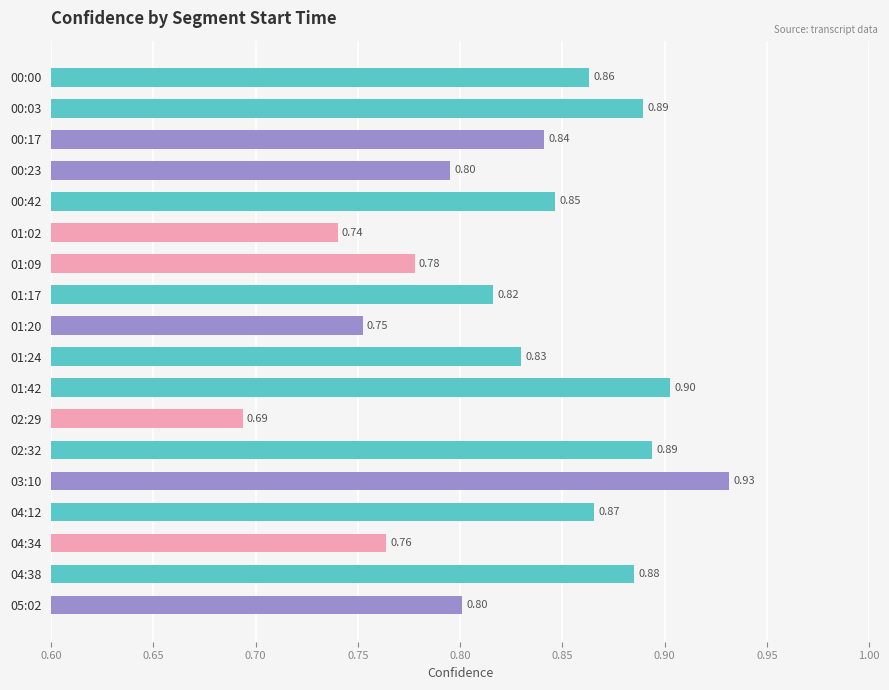

At which label is the value closest to 0?

02:29